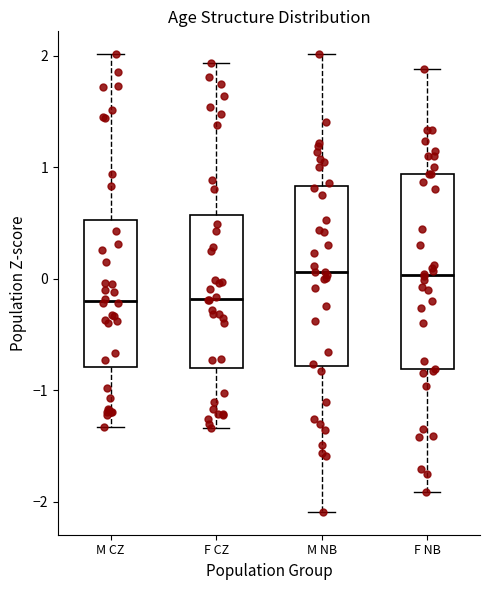

Reading left to right, transcribe this box plot: for each box, give where its median line is, the range the box spans, and where its two whiskers end, as read against the y-axis. The values are not printed on the chart, so give them approximately, as read against the axis.

M CZ: median -0.2, box -0.8 to 0.5, whiskers -1.3 to 2.0
F CZ: median -0.2, box -0.8 to 0.6, whiskers -1.3 to 1.9
M NB: median 0.1, box -0.8 to 0.8, whiskers -2.1 to 2.0
F NB: median 0.0, box -0.8 to 0.9, whiskers -1.9 to 1.9